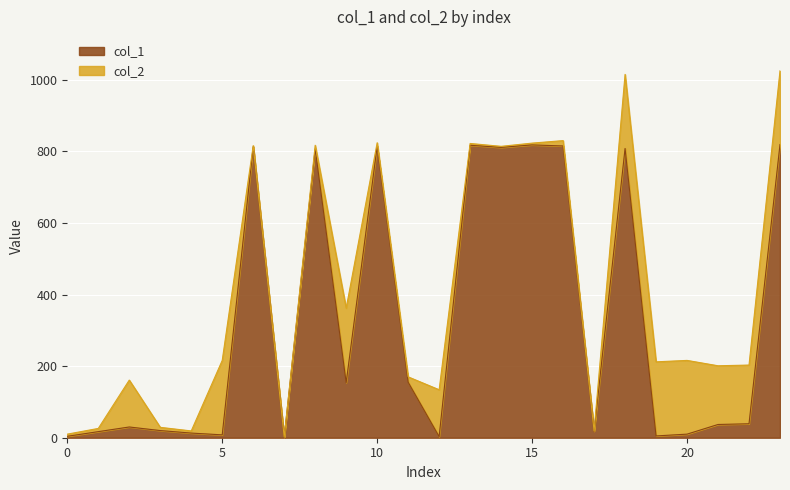

Reading left to right, list all the values displayed in this chart.

0=4	1=17	2=30	3=20	4=13	5=8	6=813	7=1	8=807	9=154	10=814	11=155	12=3	13=817	14=811	15=818	16=815	17=18	18=808	19=5	20=10	21=37	22=39	23=819